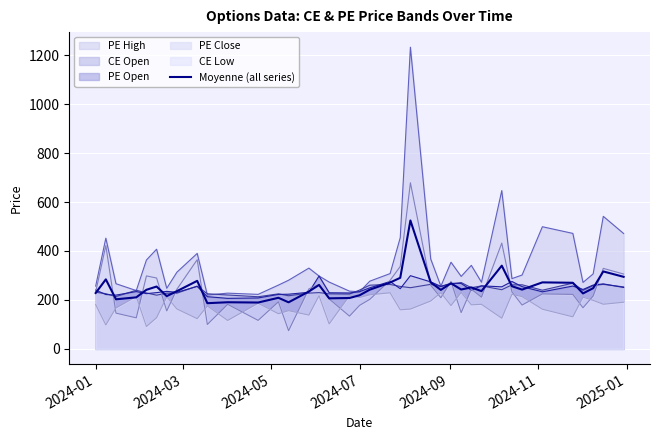

Does the chart display data point markers on the line(s)?

No